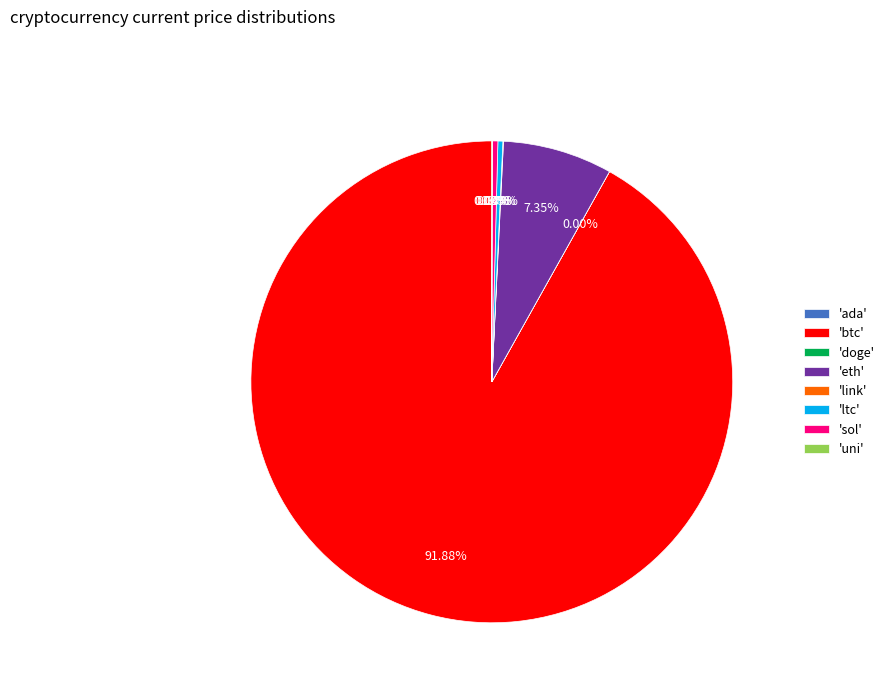

Do 'sol' and 'ltc' together represent more than half of the pie?

No